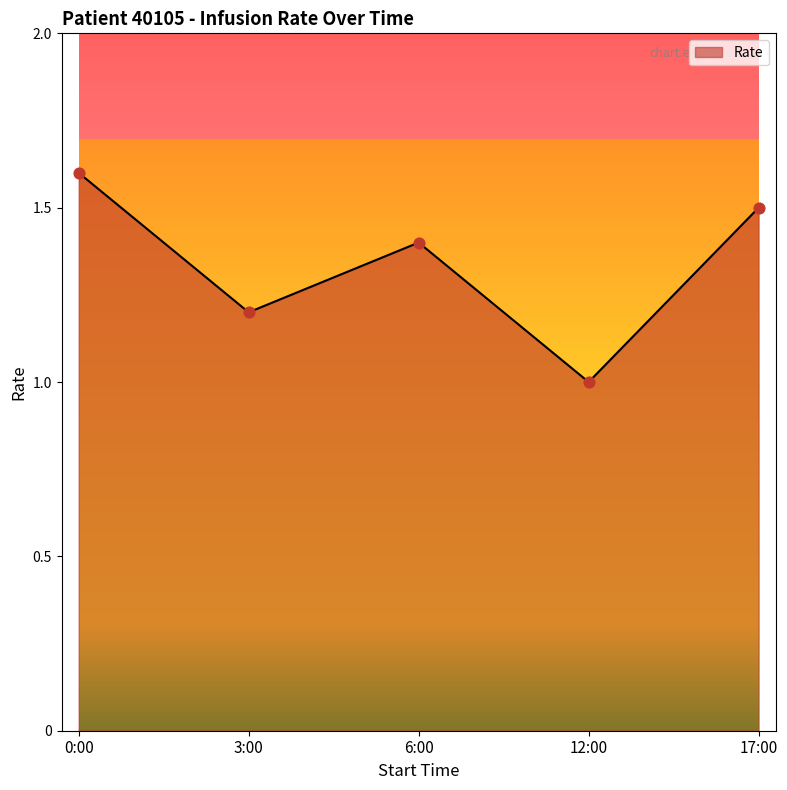

What is the ratio of the value at 12:00 to the value at 0:00?

0.6